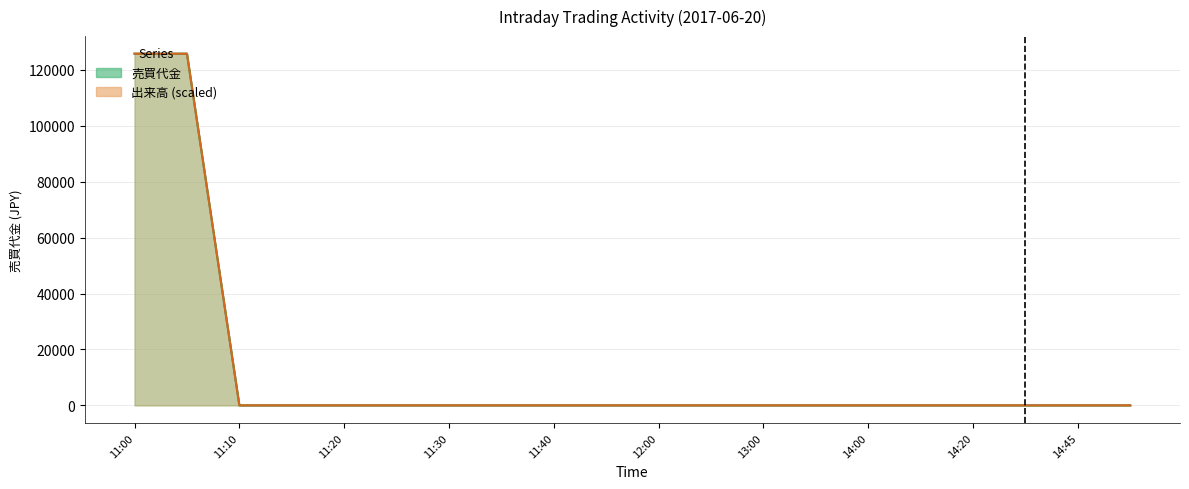

Is the value of 出来高 at 11:20 greater than the value of 売買代金 at 14:20?

No